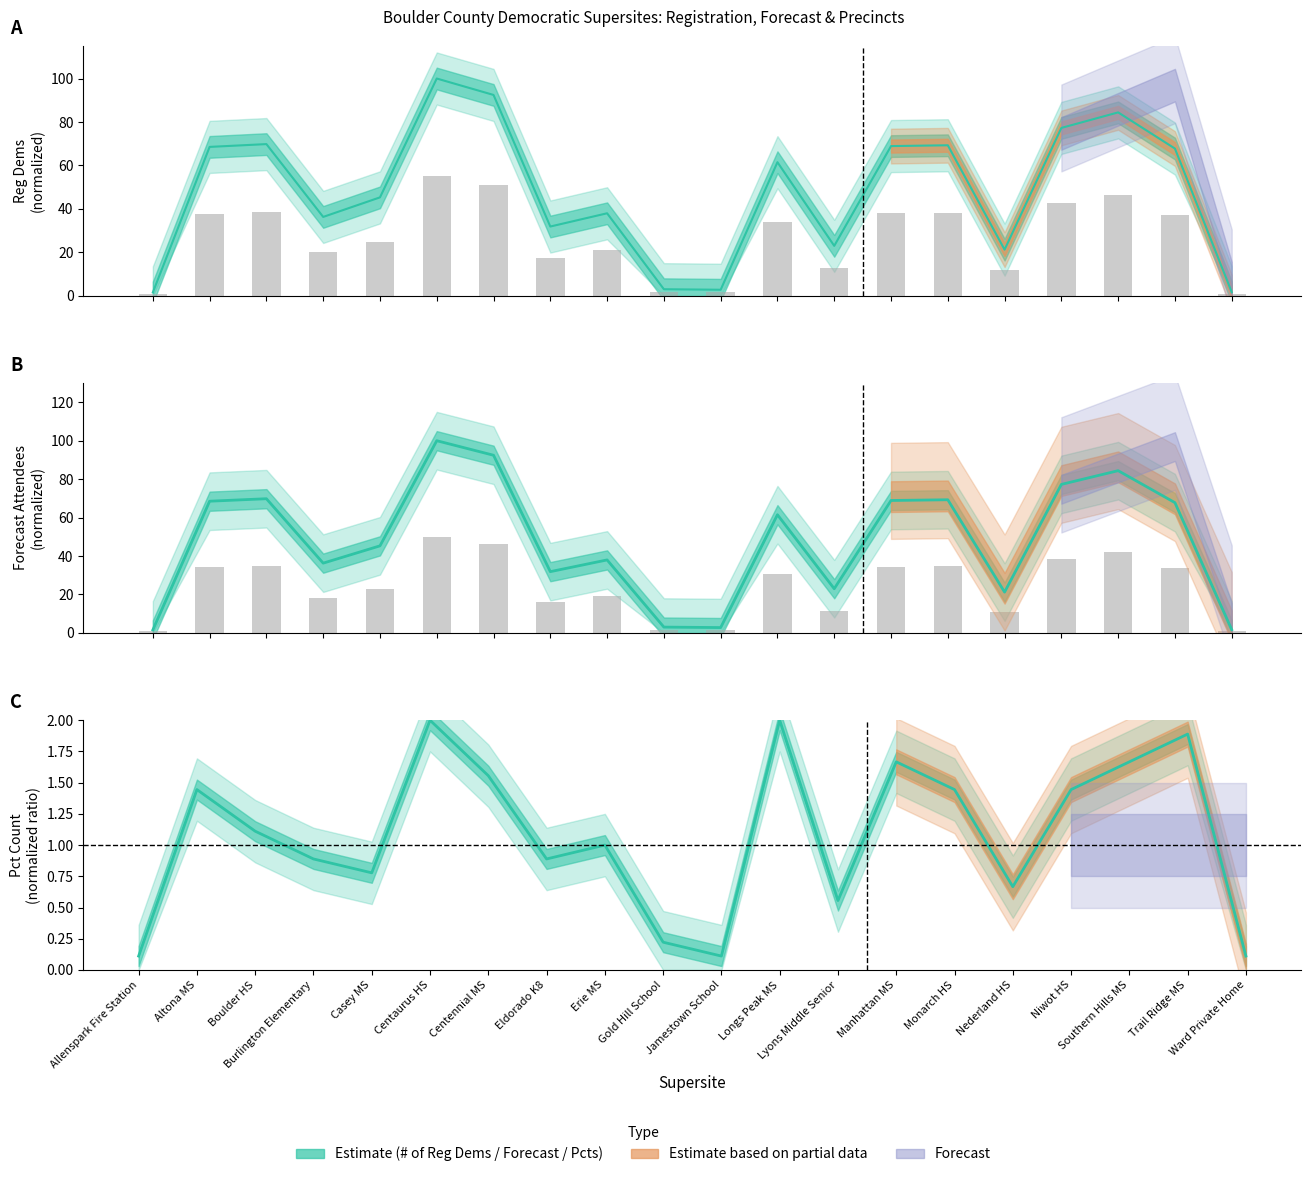

Which category has the lowest value in the Forecast of Attendees series?

Allenspark Fire Station